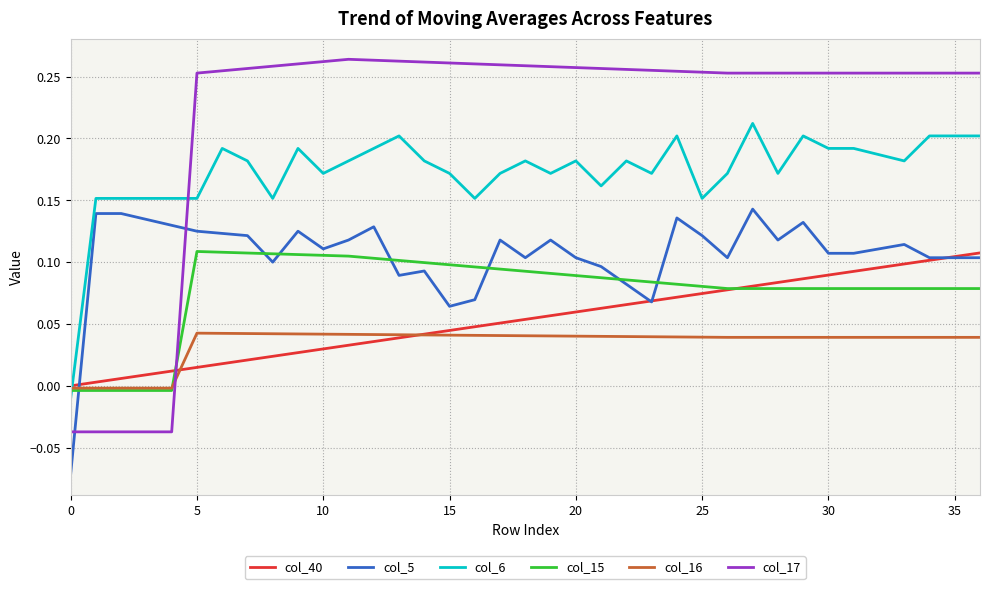

Which series has the largest total across all categories?

col_17